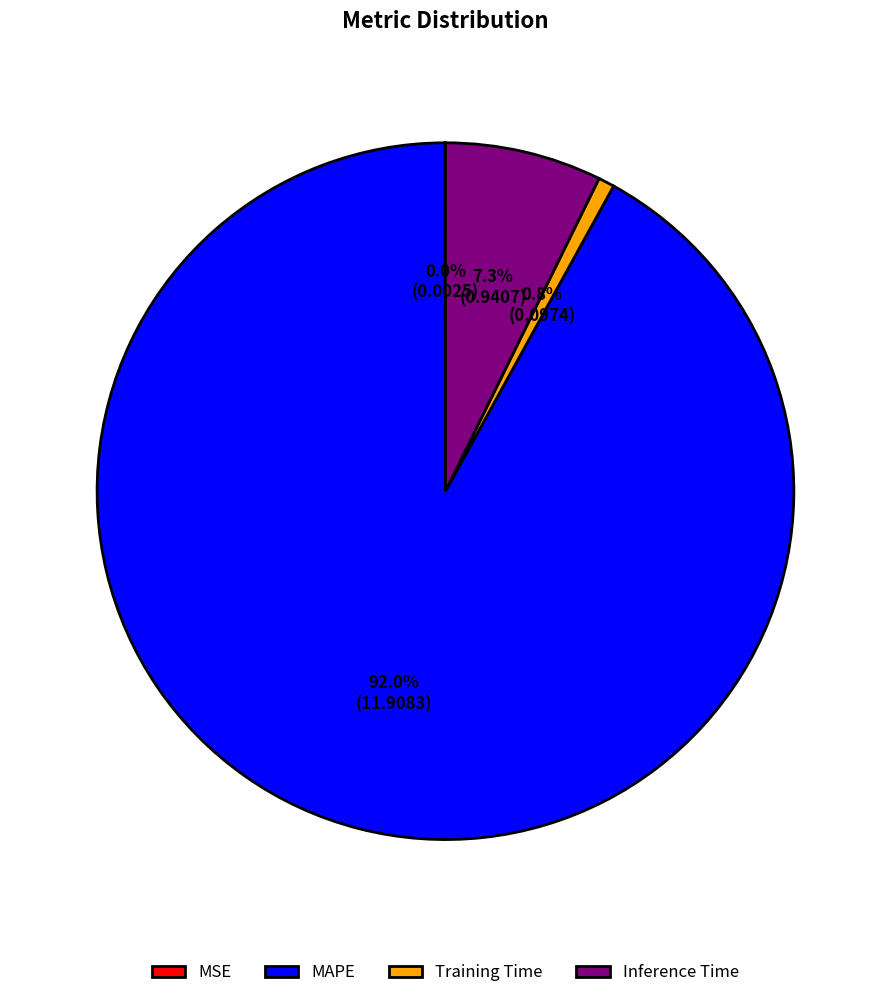

What portion of the pie excludes Inference Time?

92.7%